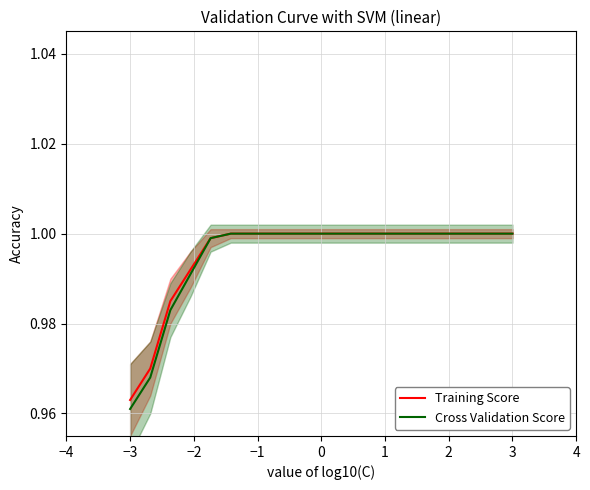

How many series are shown in this chart?

2